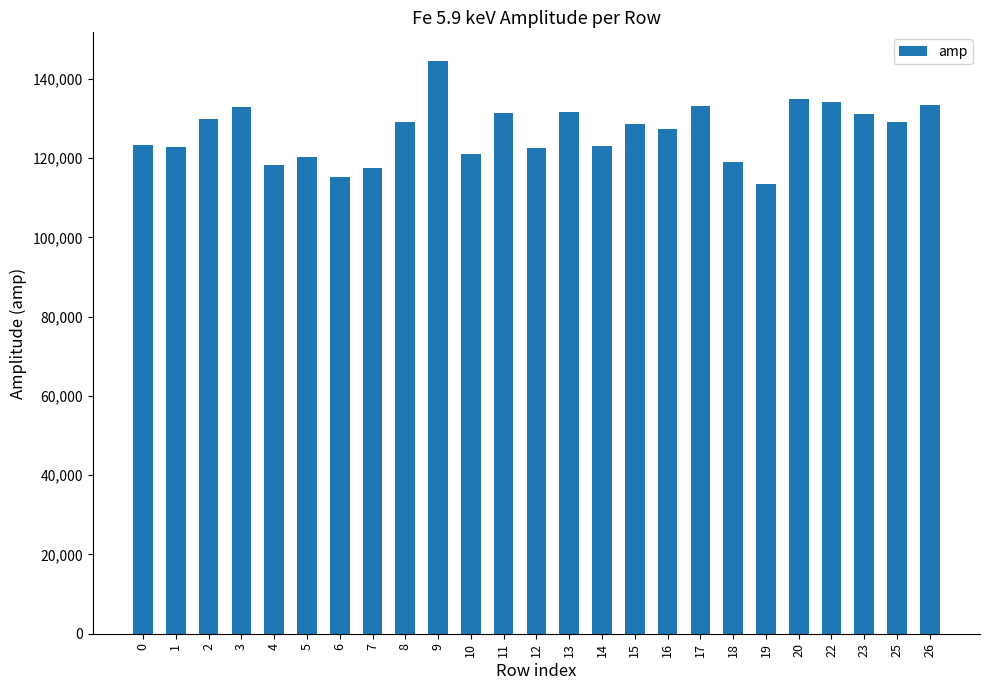

True or false: the data shows 218670.4 at 26.

False